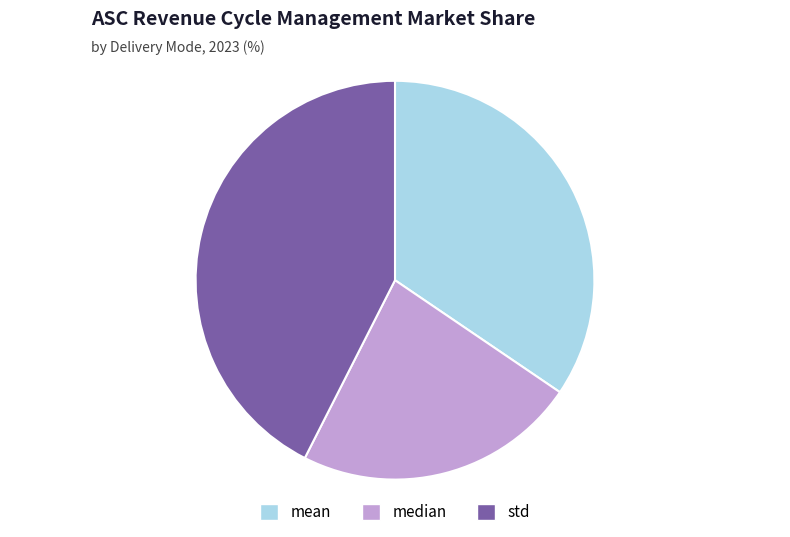

Is there a majority slice in this chart?

No